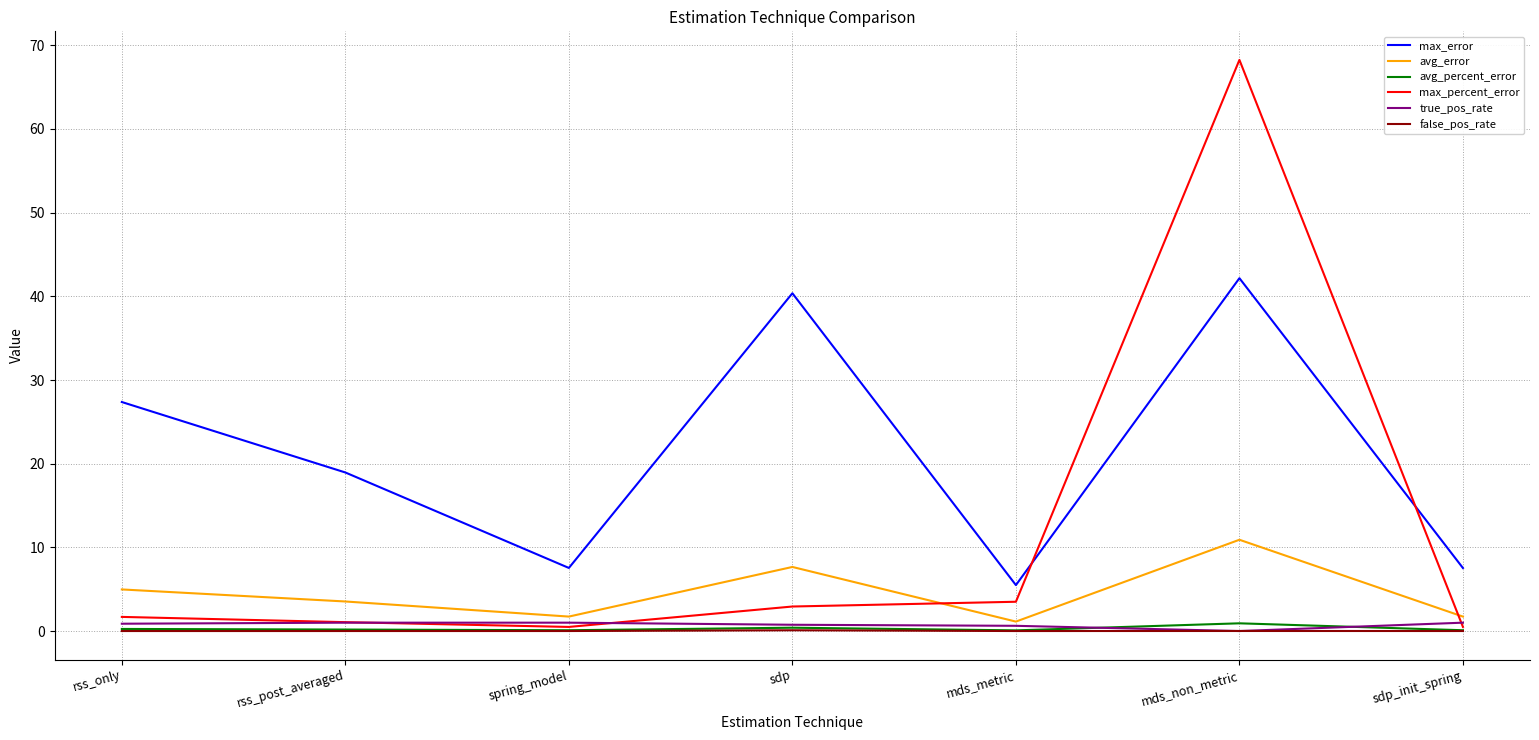

True or false: max_error and max_percent_error intersect in this chart.

True